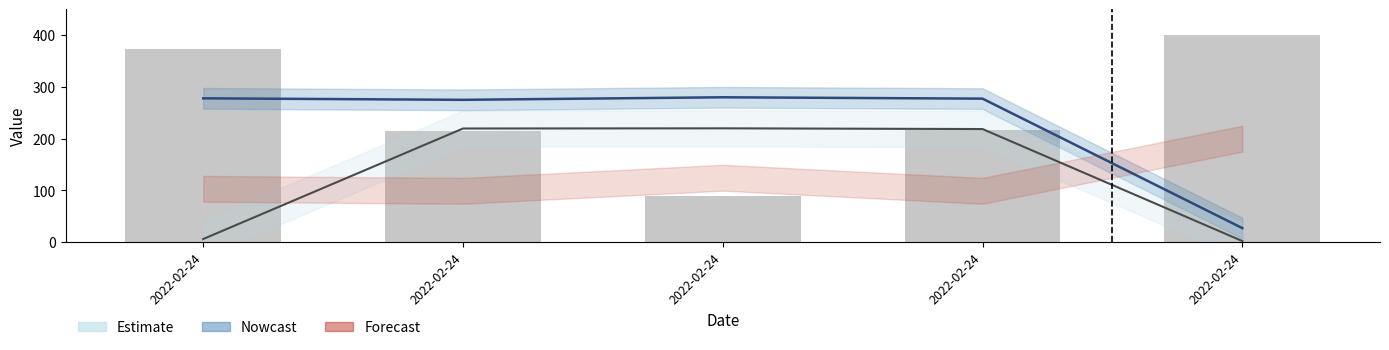

What is the difference between the maximum and minimum values?

310.0